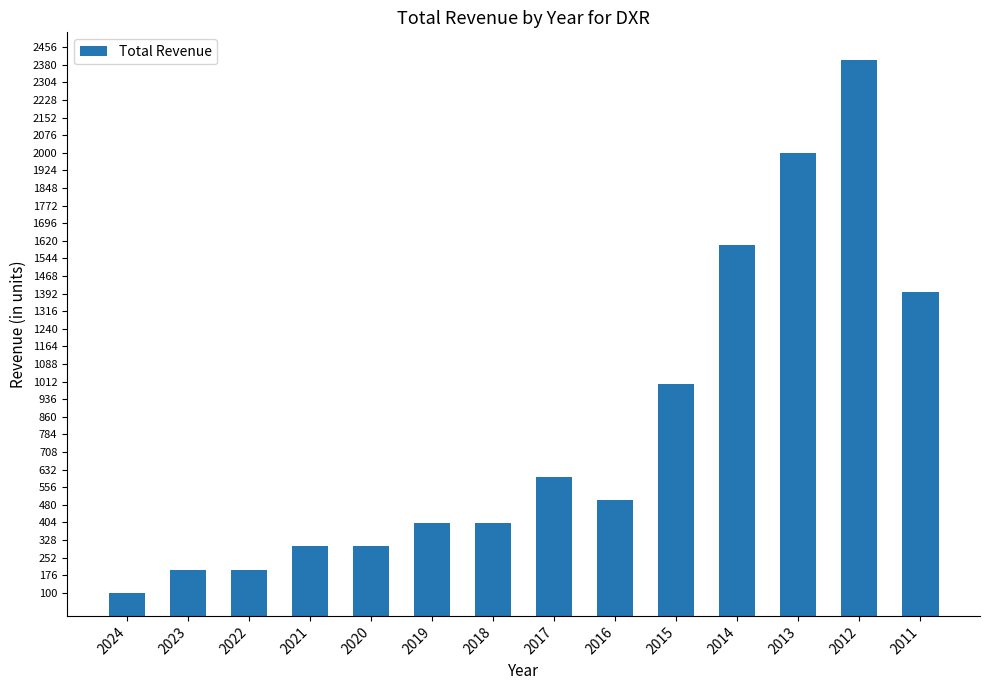

What is the change in value from 2022 to 2014?

+1400